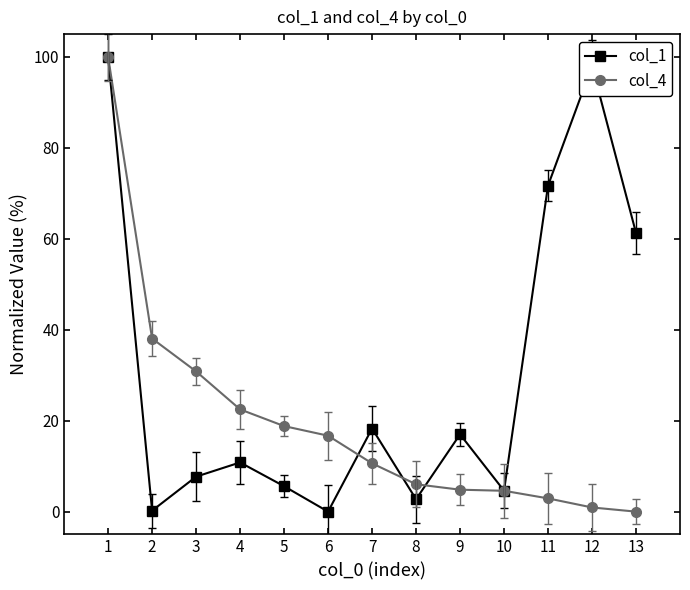

The col_4 series shows 4.6 at 10. True or false?

True